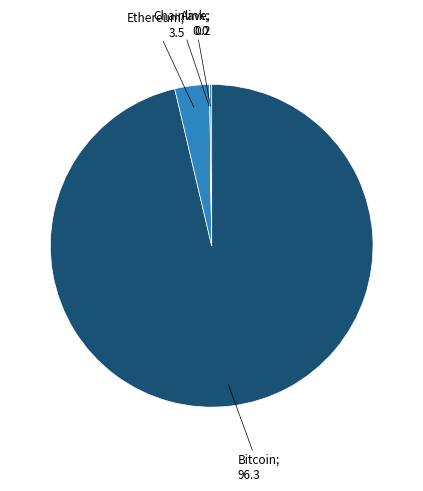

How many segments does this pie chart have?

4